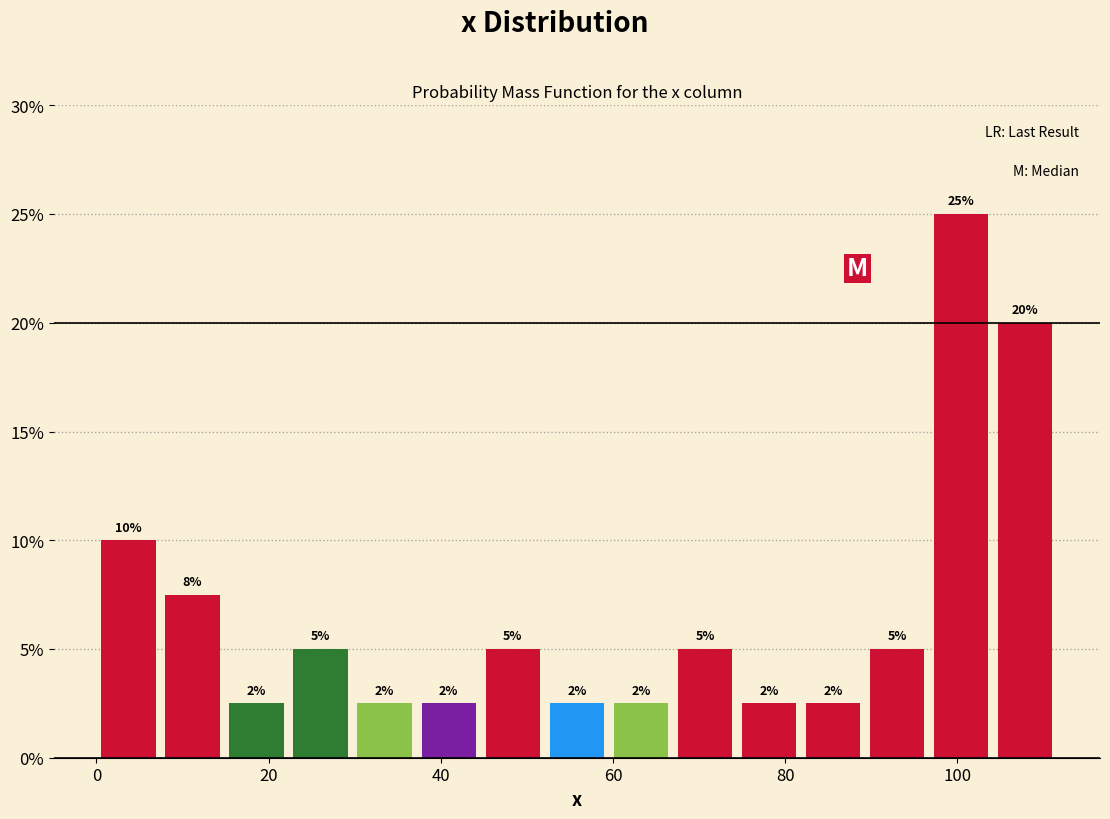

Read against the x-axis, roughly where is the centre of the tallest bar?

100